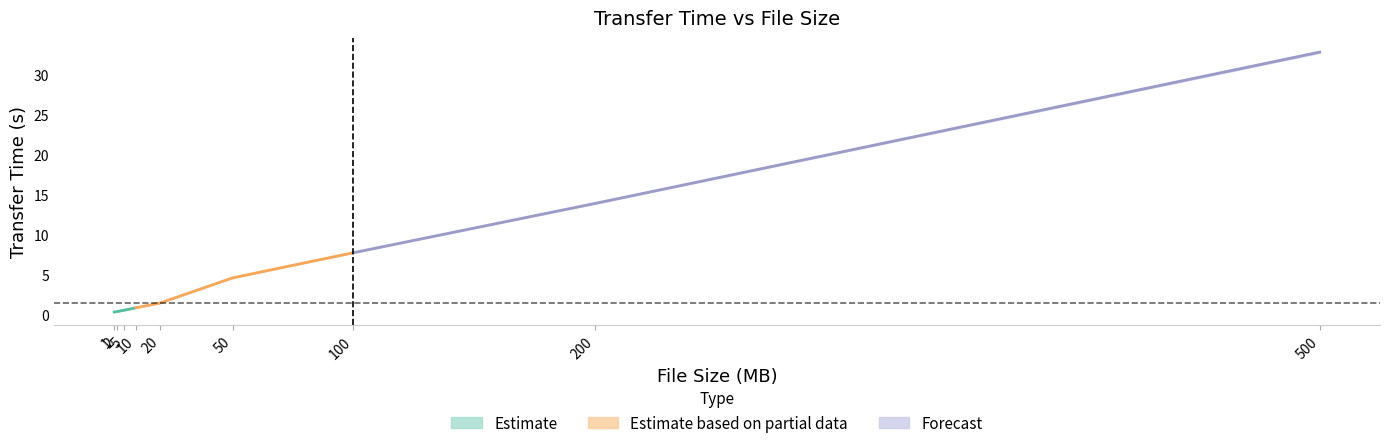

What is the difference between the Run 1 values at 500 and 20?

31.3